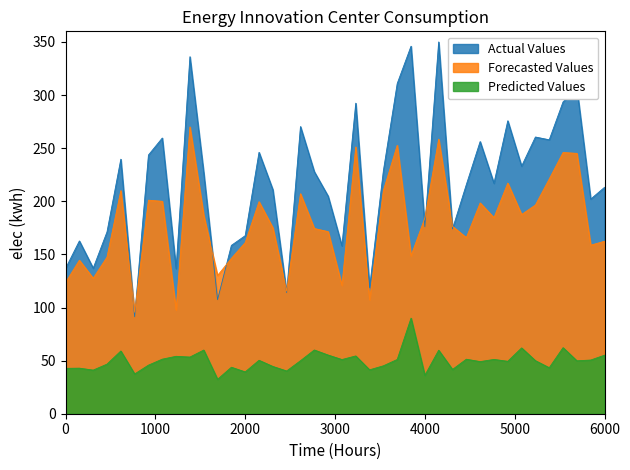

How many lines are shown in the chart?

3